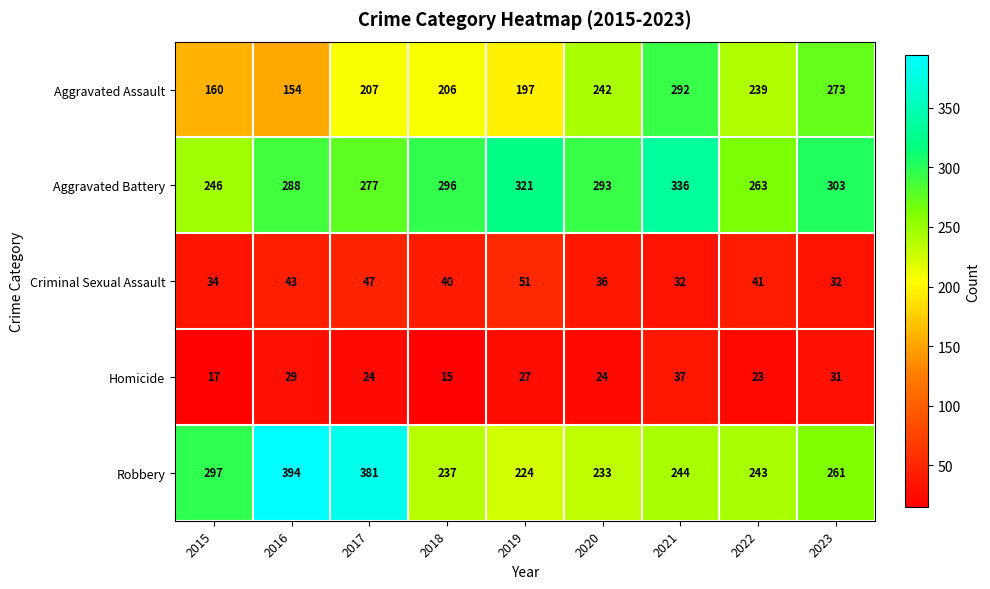

Is it true that Robbery equals 224 at 2019?

True